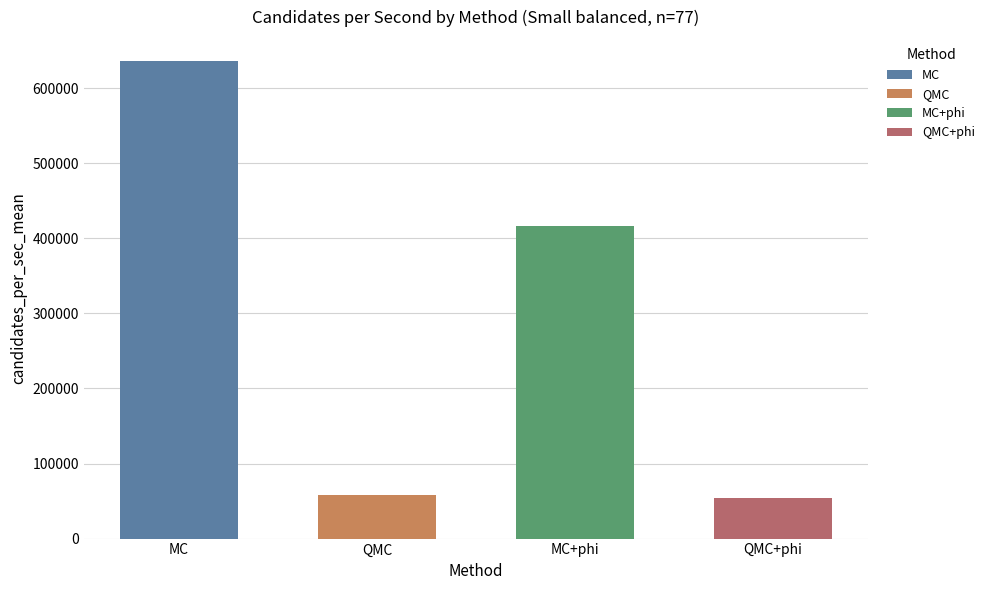

What is the label of the 1st bar from the left?

MC